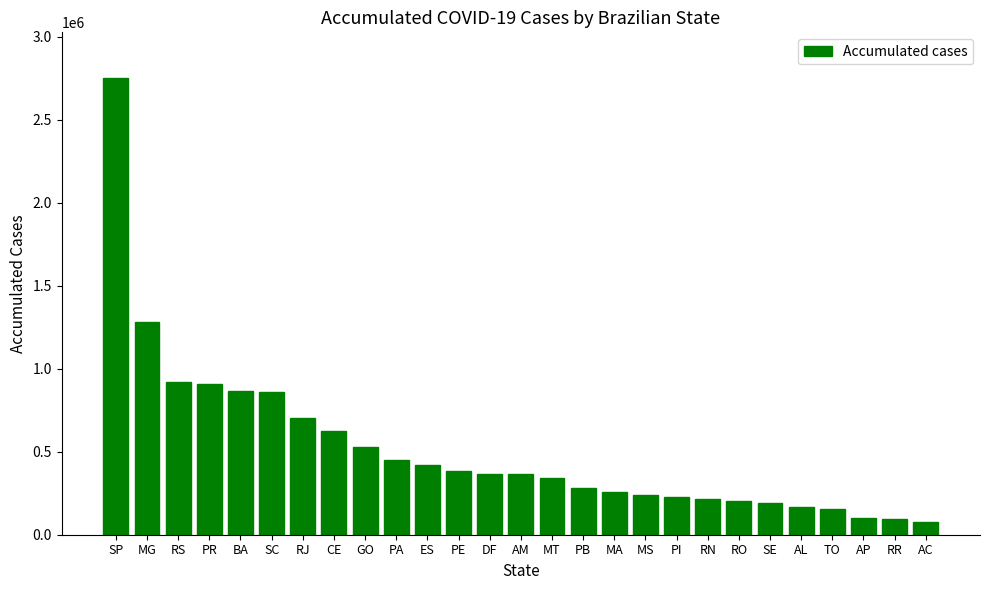

What is the value of the 16th bar from the left?

280967